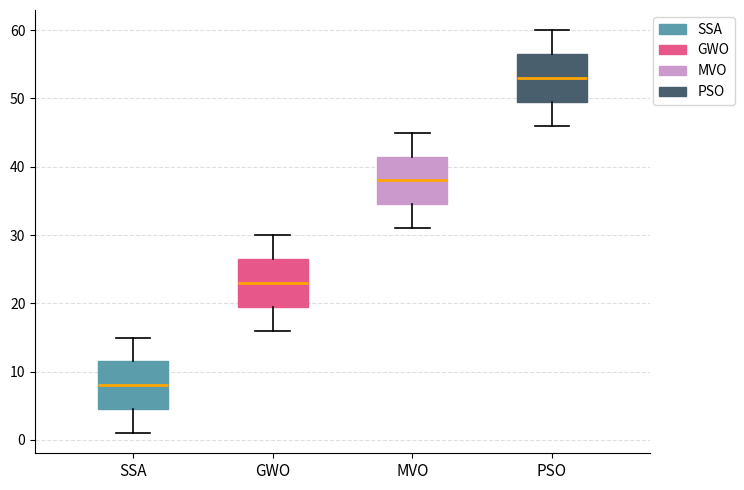

Which box's median line is the highest?

PSO